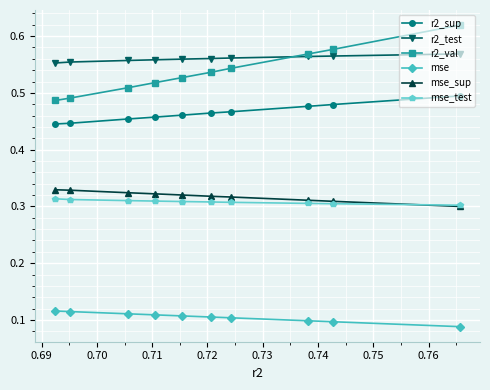

Which series has the largest total across all categories?

r2_test